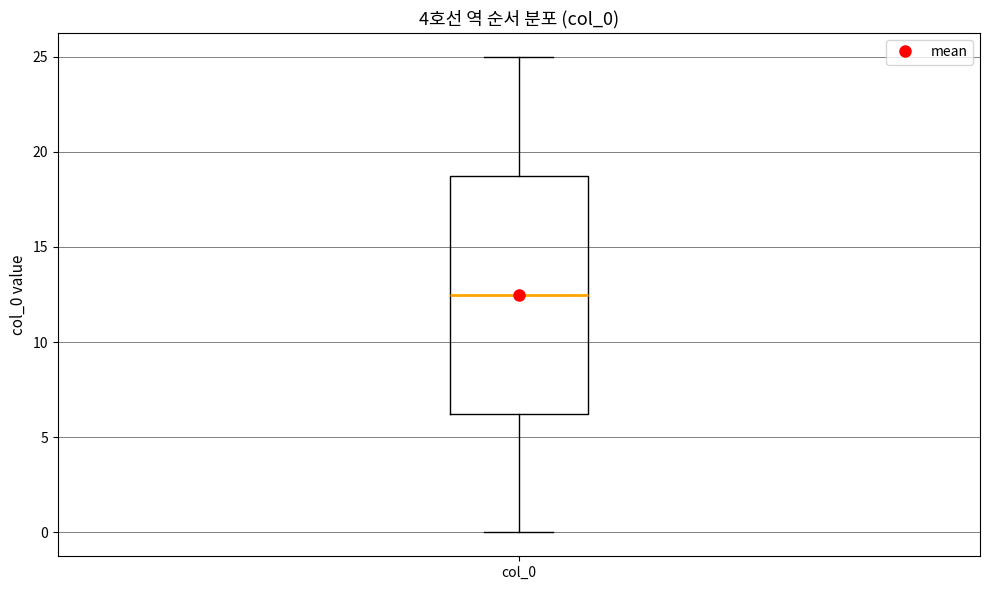

Read this box plot against the y-axis: the position of the median line, the range covered by the box, and the ends of both whiskers. The values are not printed on the chart, so give them approximately, as read against the axis.

median 12.5, box 6.5 to 19.0, whiskers 0.0 to 25.0